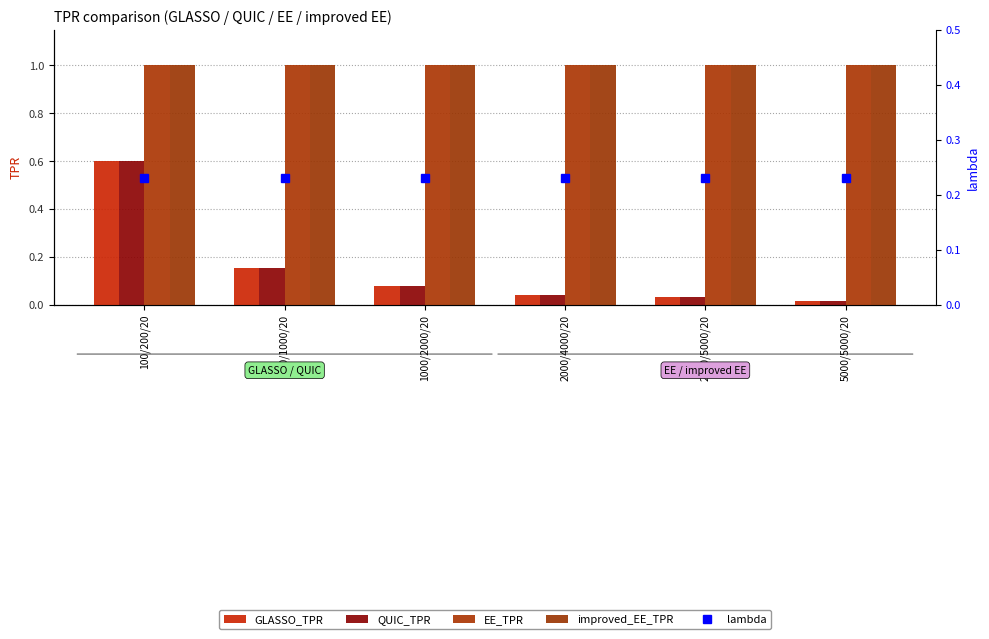

Rank the series at 500/1000/20 from lowest to highest value.

GLASSO_TPR, QUIC_TPR, lambda, EE_TPR, improved_EE_TPR